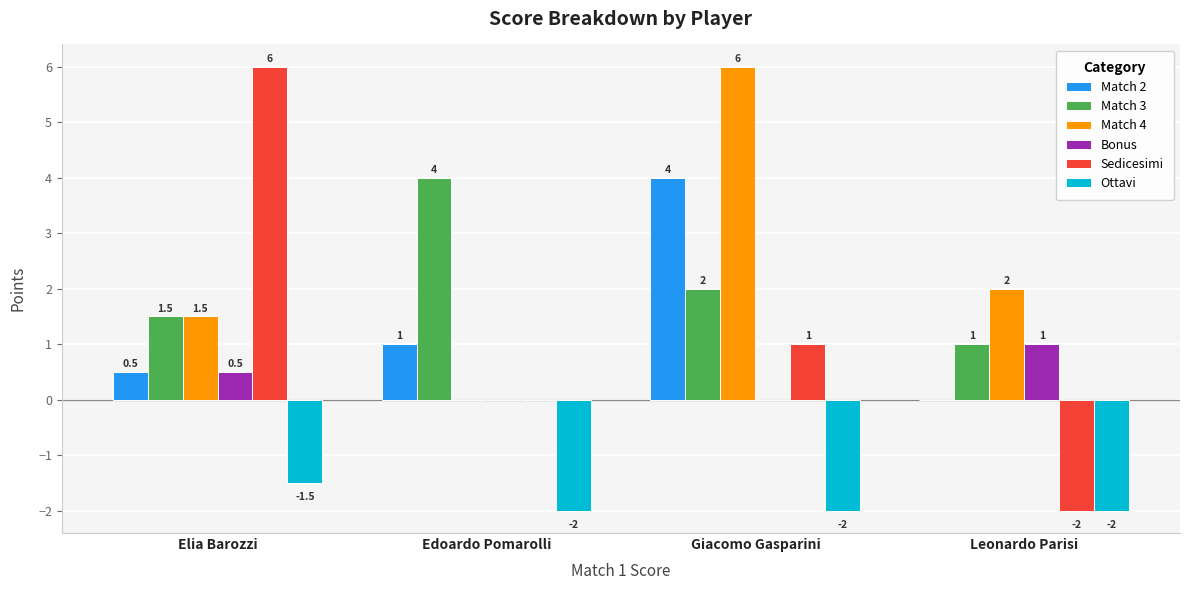

Is the value of Match 2 at Leonardo Parisi greater than the value of Match 3 at Leonardo Parisi?

No